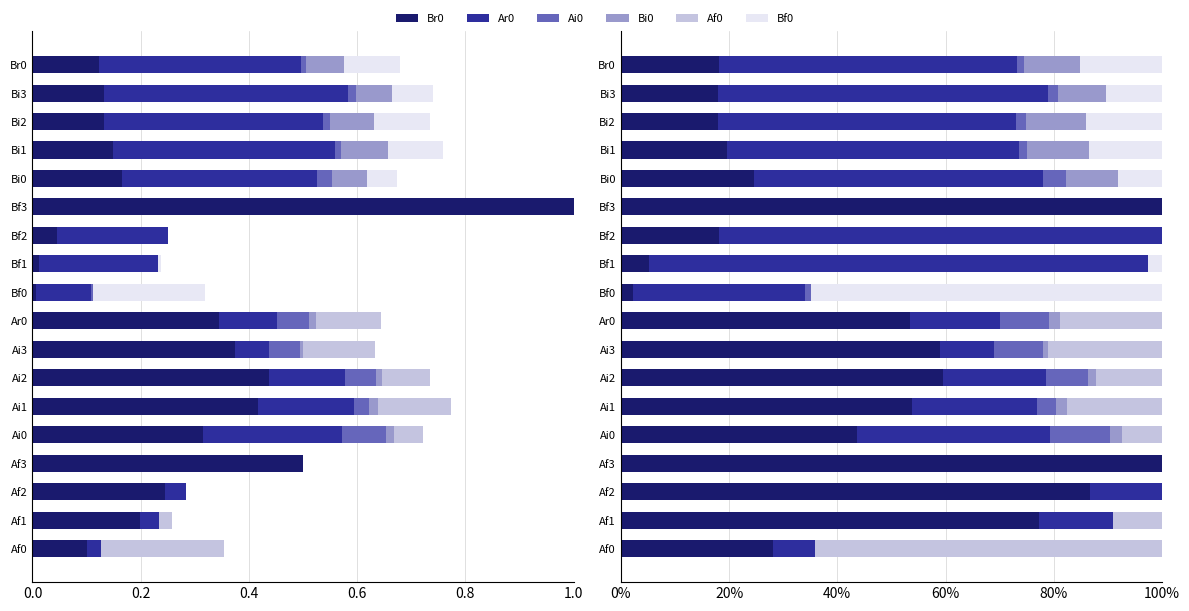

How many series are shown in this chart?

6